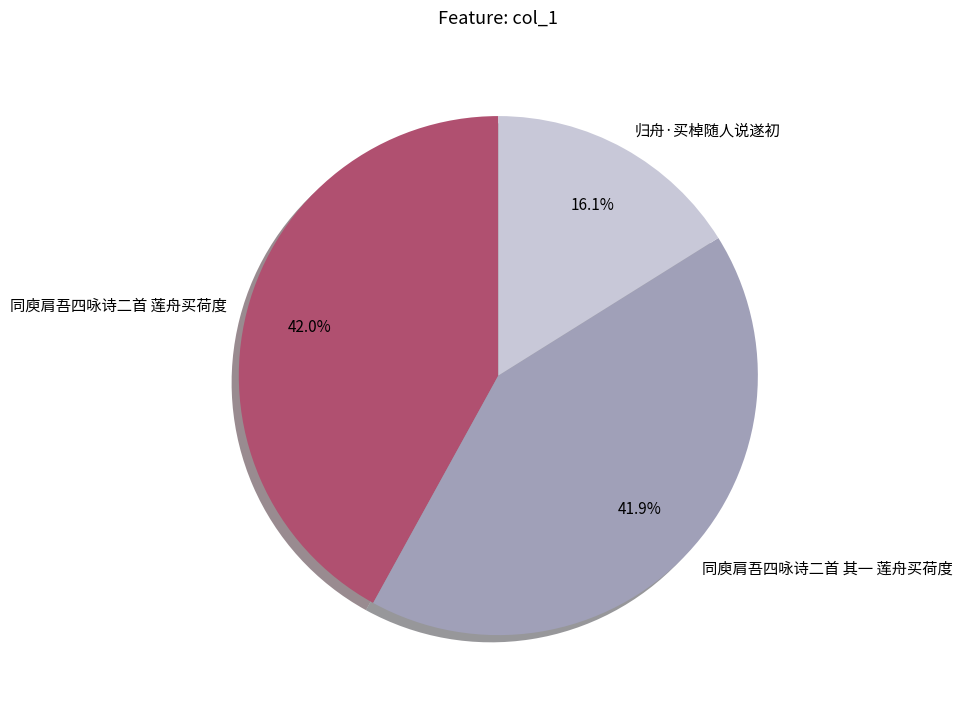

What portion of the pie excludes 归舟·买棹随人说遂初?

83.9%